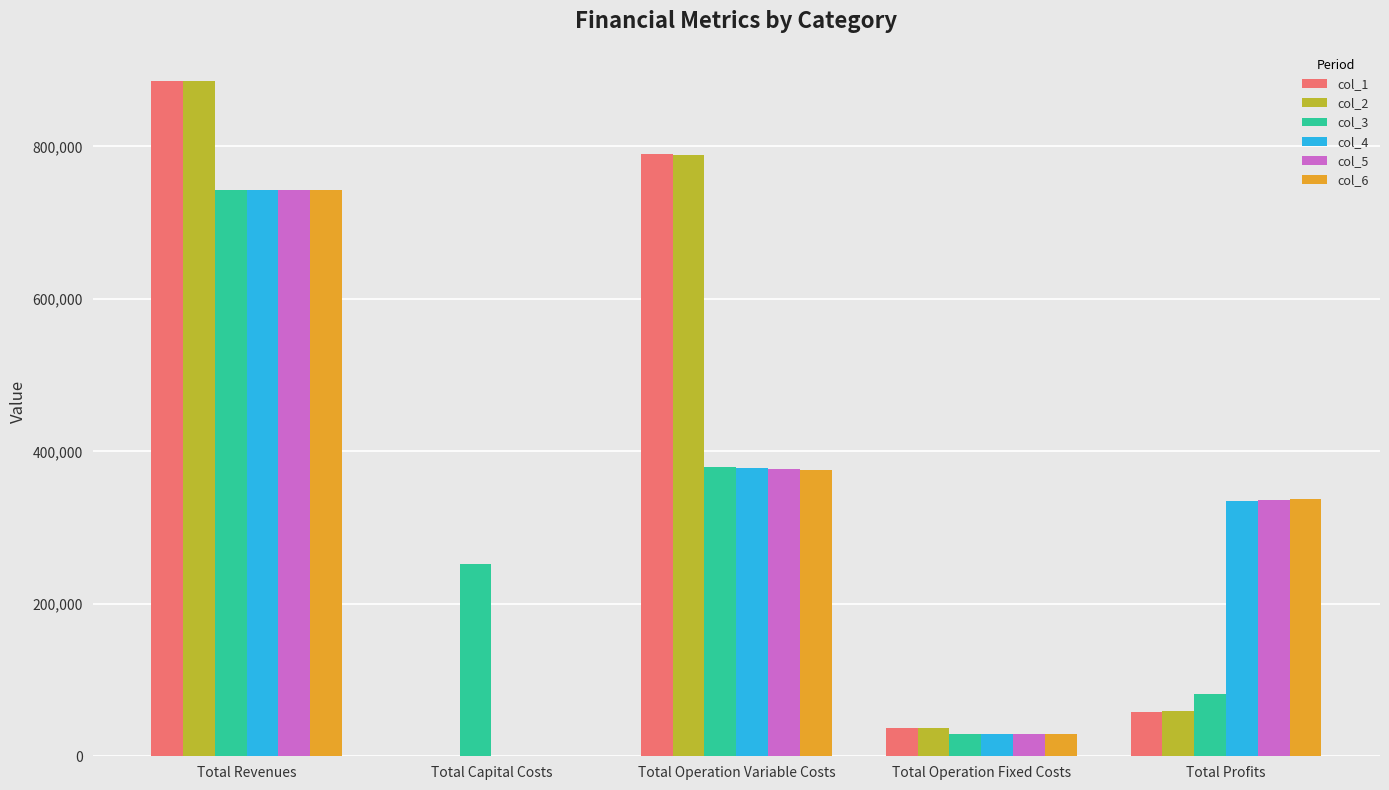

Reading right to left, what are all the values shown in this chart?

col_1: 58212.2	36728.4	790553.7	0.0	885494.3
col_2: 59772.3	36728.4	788993.6	0.0	885494.3
col_3: 81409.0	29666.6	379263.3	252800.0	743138.9
col_4: 335316.4	29666.6	378155.9	0.0	743138.9
col_5: 336425.4	29666.6	377046.9	0.0	743138.9
col_6: 337535.9	29666.6	375936.4	0.0	743138.9